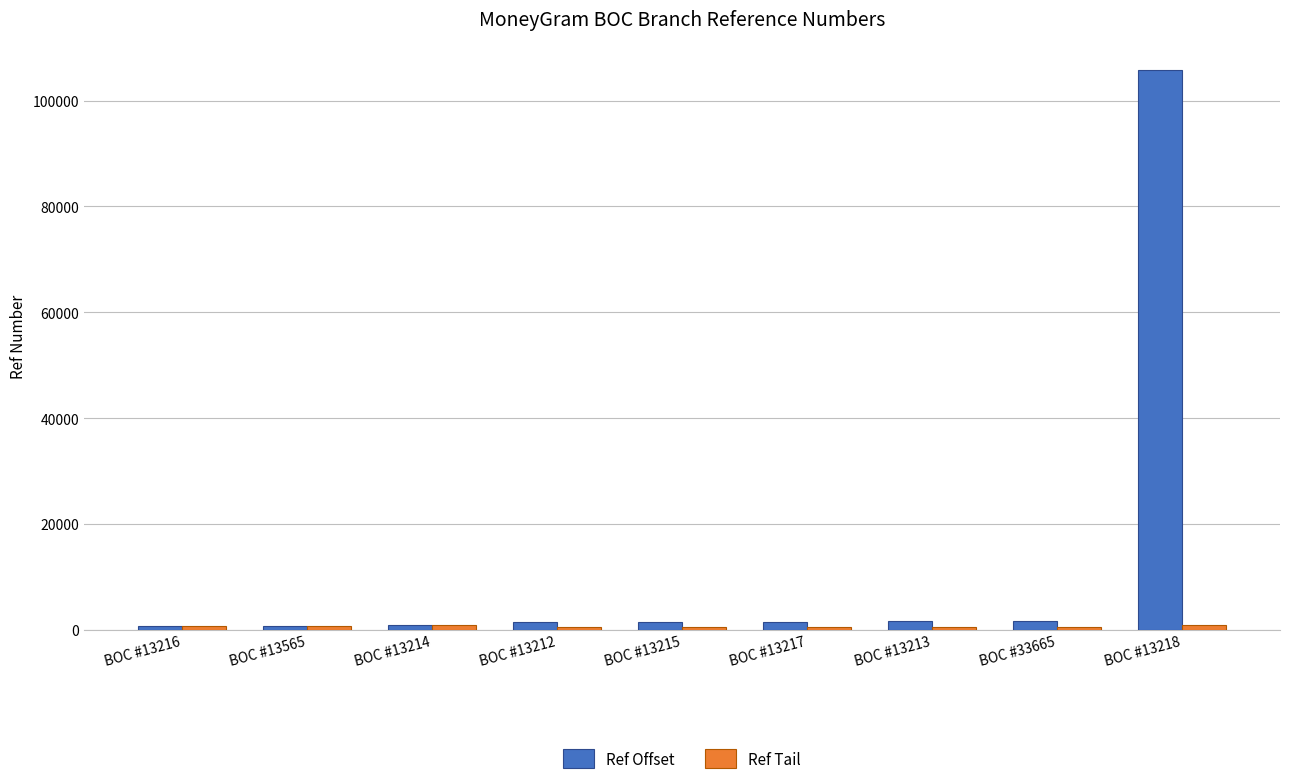

Which series has the largest total across all categories?

Ref Offset